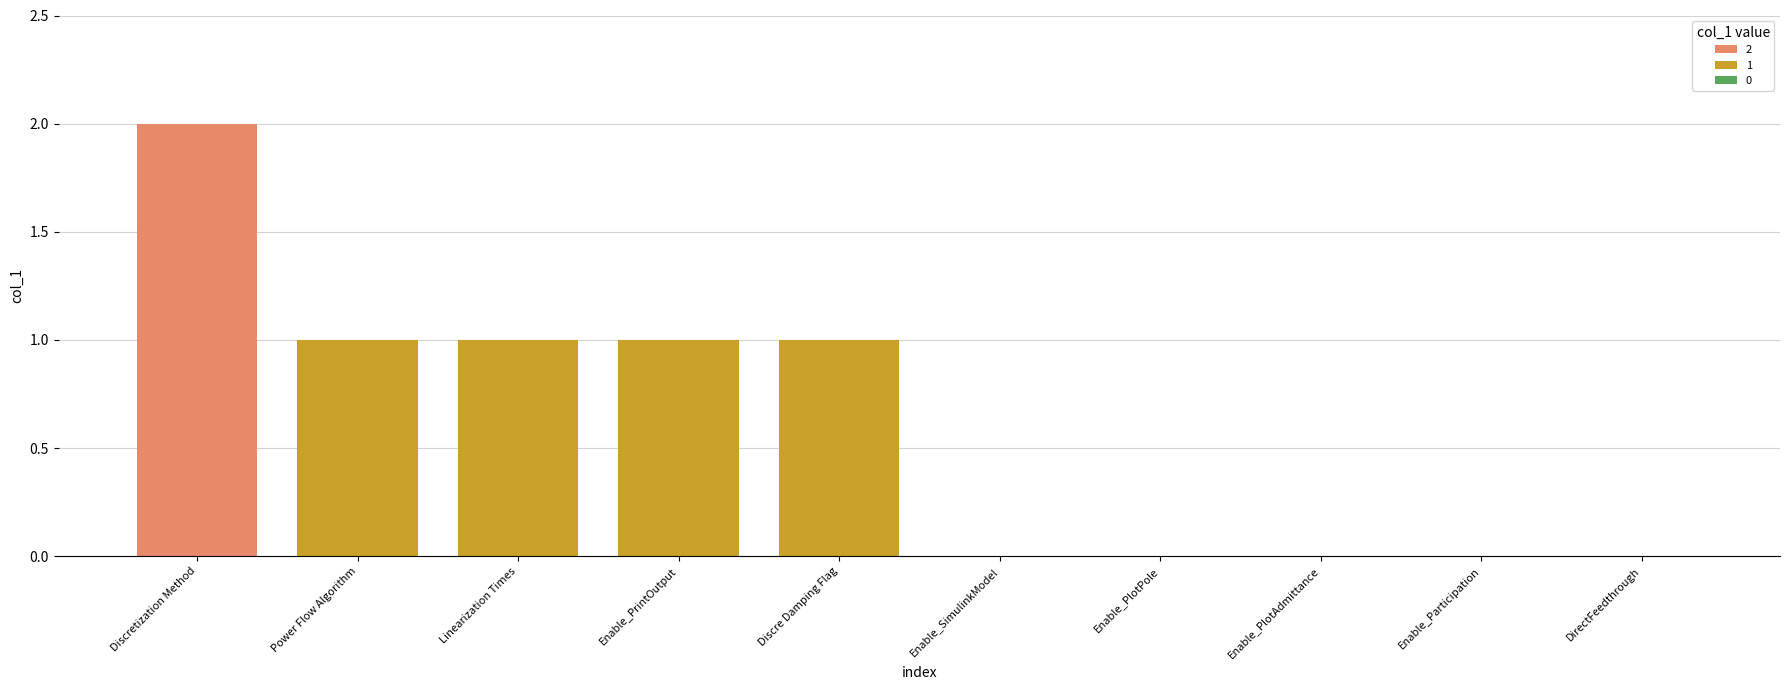

Are the bars grouped side by side (vs. stacked)?

No